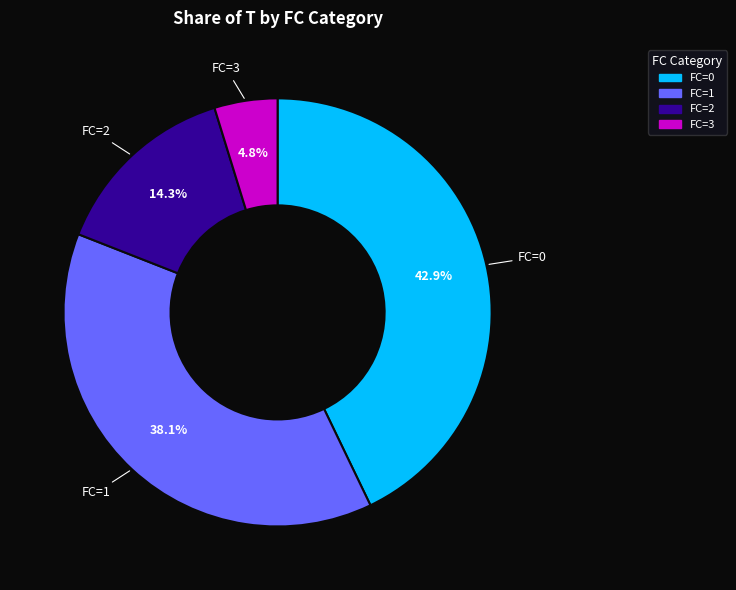

Is there a majority slice in this chart?

No